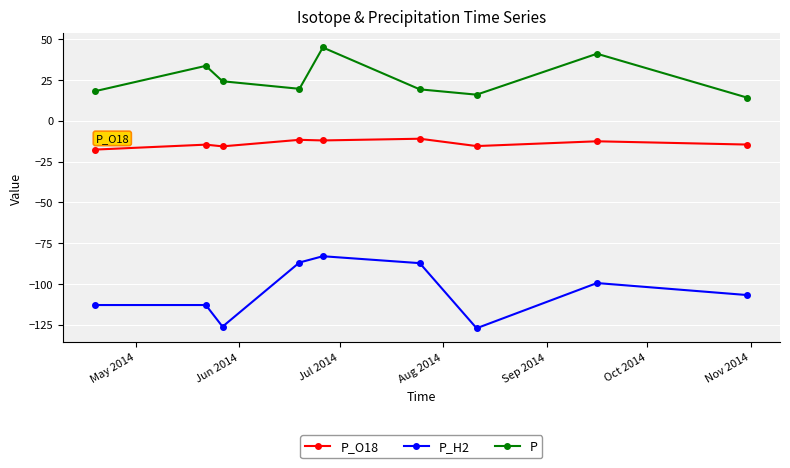

What is the difference between the maximum and minimum values in the P series?

30.8